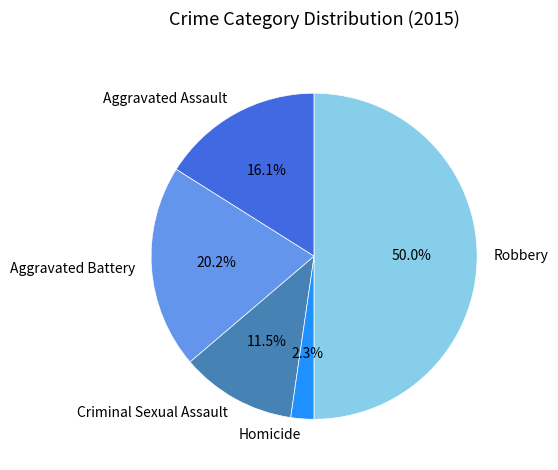

How many segments does this pie chart have?

5